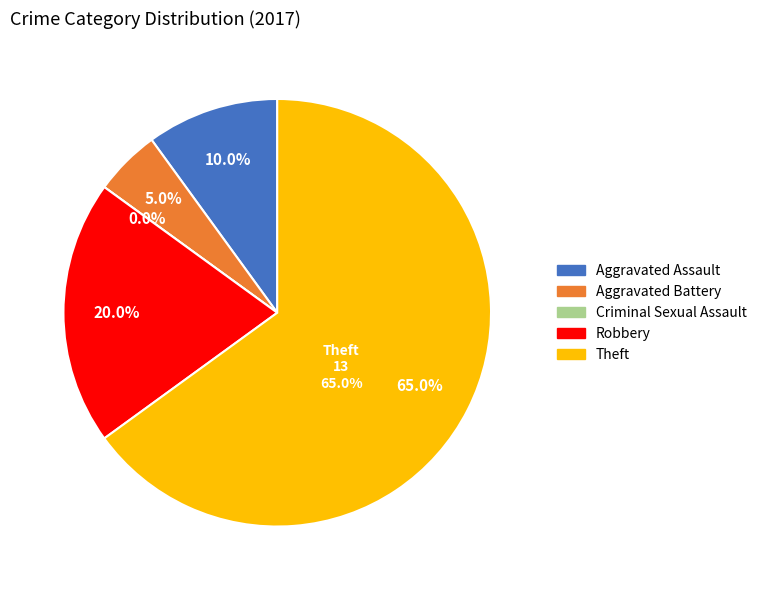

To the nearest percent, what portion does Aggravated Battery represent?

5%